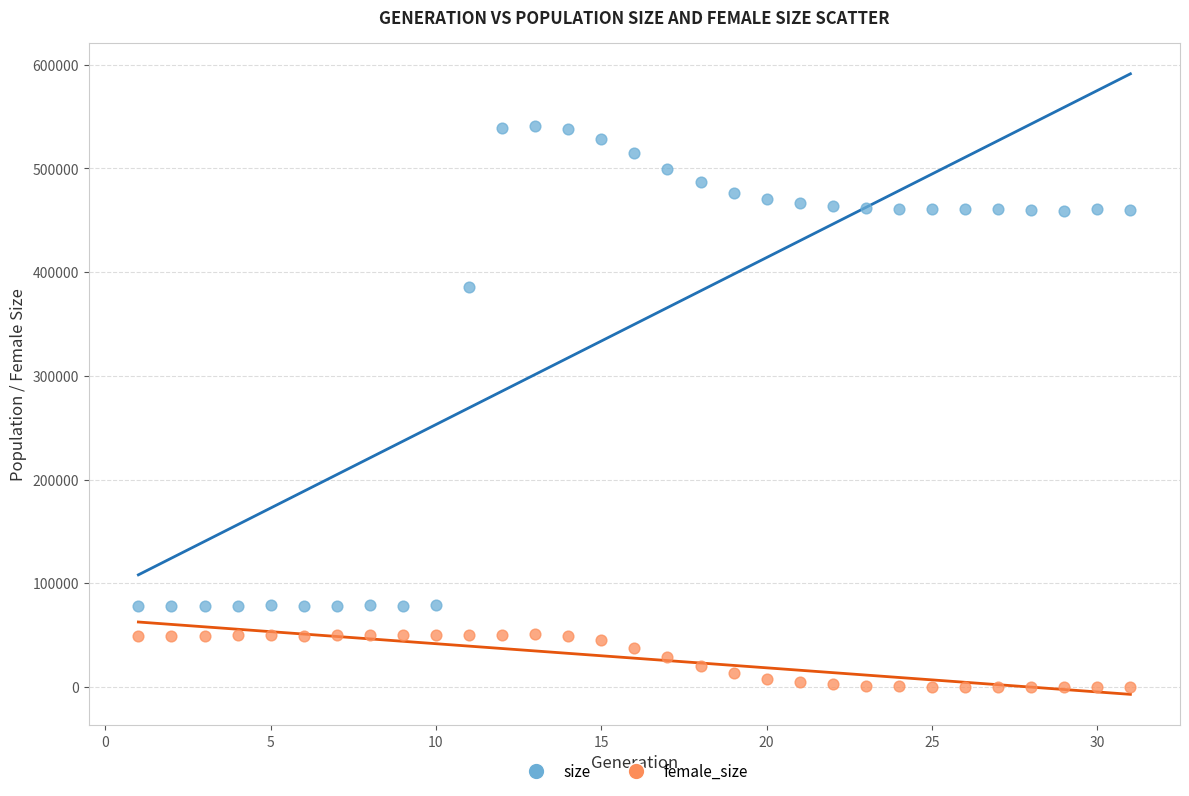

Which series has the largest Y range (max minus min)?

size